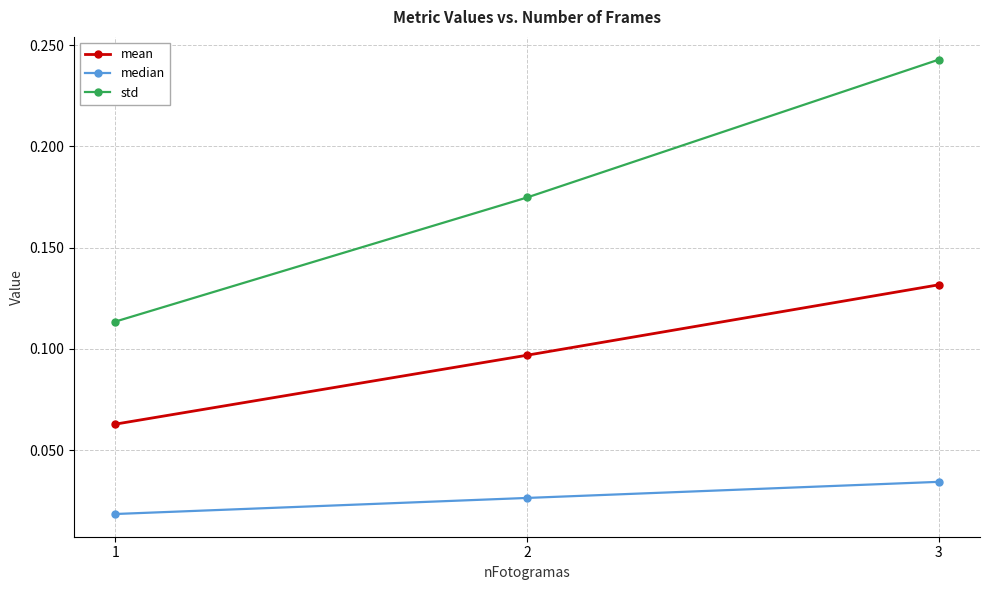

Which series has the widest spread of values?

std